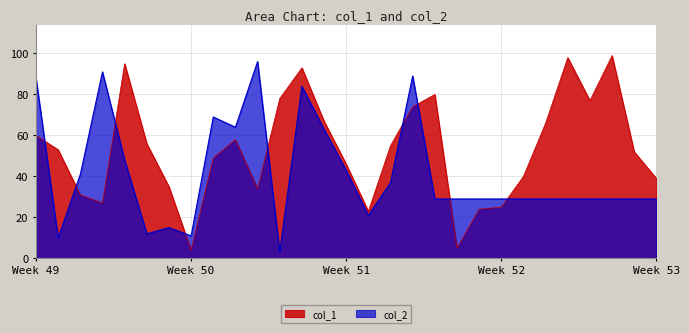

True or false: the data has more than 2 interior local peaks.

True